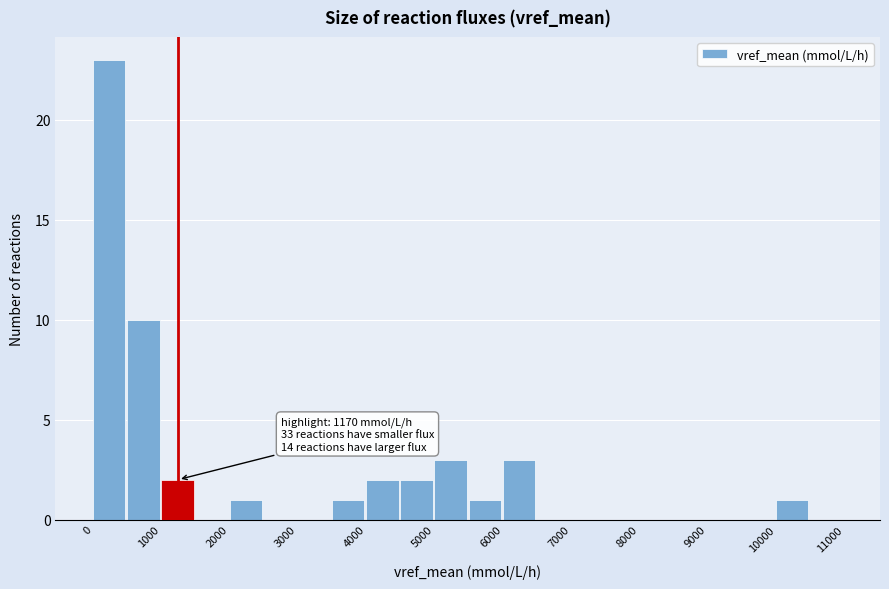

Which range on the x-axis has the tallest bar?

0 to 500